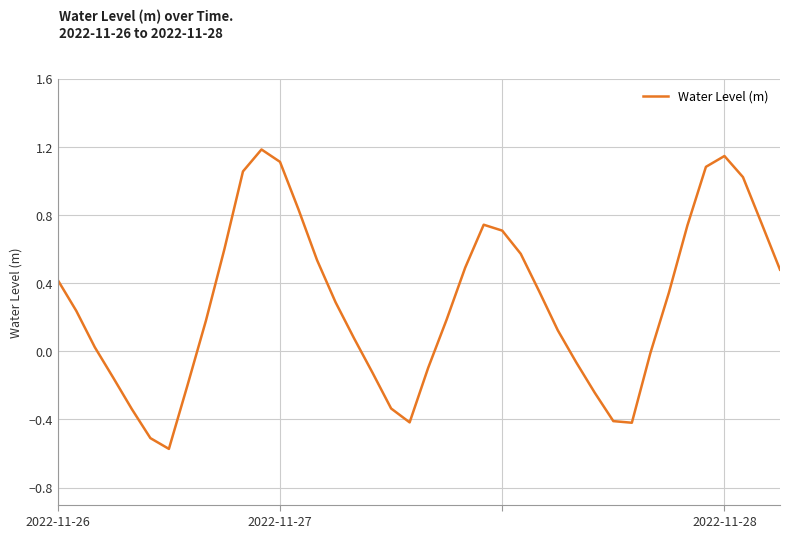

What is the difference between the maximum and minimum values?

1.8